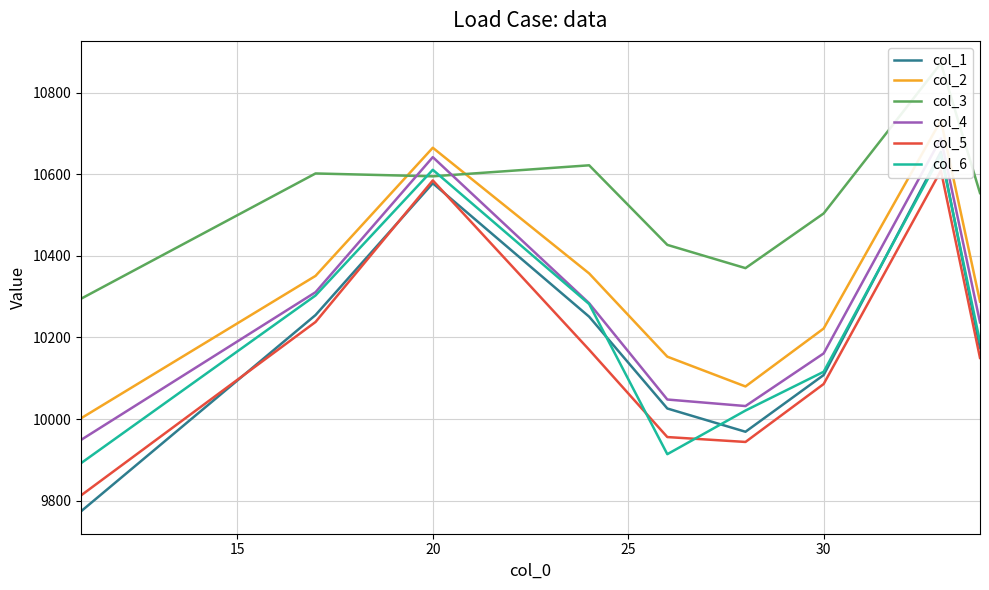

True or false: col_4 has more than 0 interior local peaks.

True